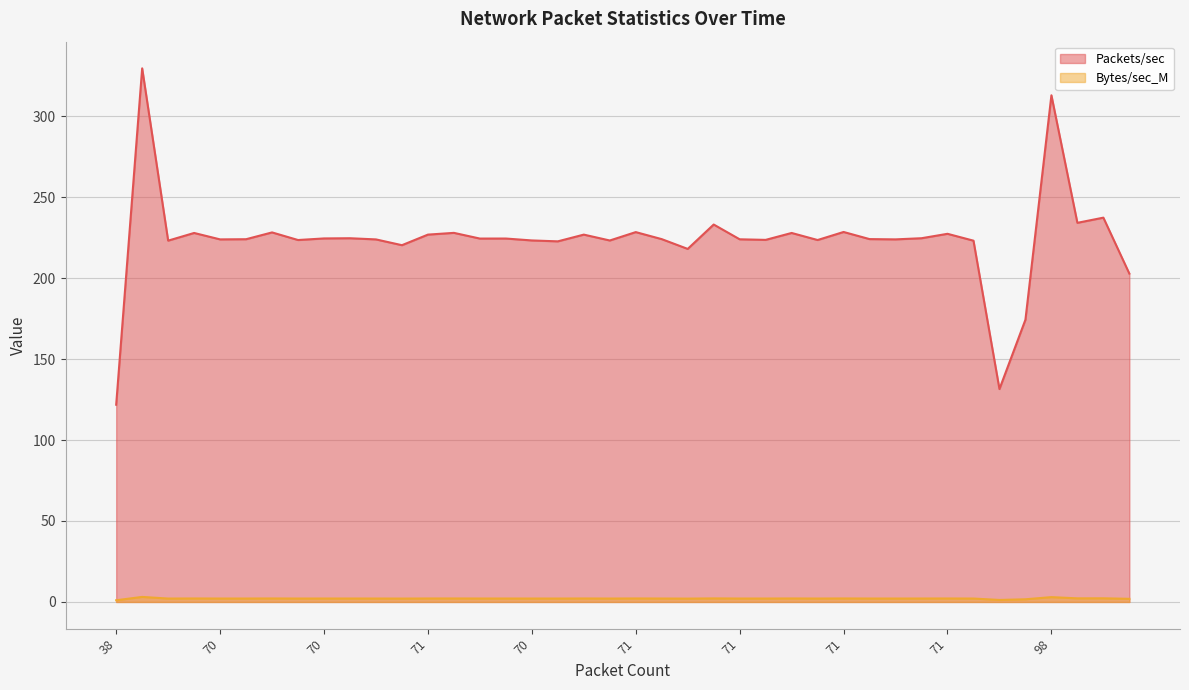

Reading left to right, transcribe all the data shown in this chart.

Packets/sec: 121.8	329.5	223.1	227.9	223.9	224.0	228.2	223.5	224.5	224.6	223.9	220.3	226.8	227.9	224.4	224.4	223.2	222.7	226.8	223.2	228.4	224.1	218.0	233.1	224.0	223.6	227.9	223.5	228.5	224.1	223.9	224.6	227.3	223.1	131.5	174.3	312.9	234.1	237.3	202.8
Bytes/sec_M: 1.0	3.1	2.1	2.1	2.1	2.1	2.1	2.1	2.1	2.1	2.1	2.1	2.1	2.1	2.1	2.1	2.1	2.1	2.1	2.1	2.1	2.1	2.1	2.2	2.1	2.1	2.1	2.1	2.1	2.1	2.1	2.1	2.1	2.1	1.2	1.6	3.0	2.2	2.2	1.9